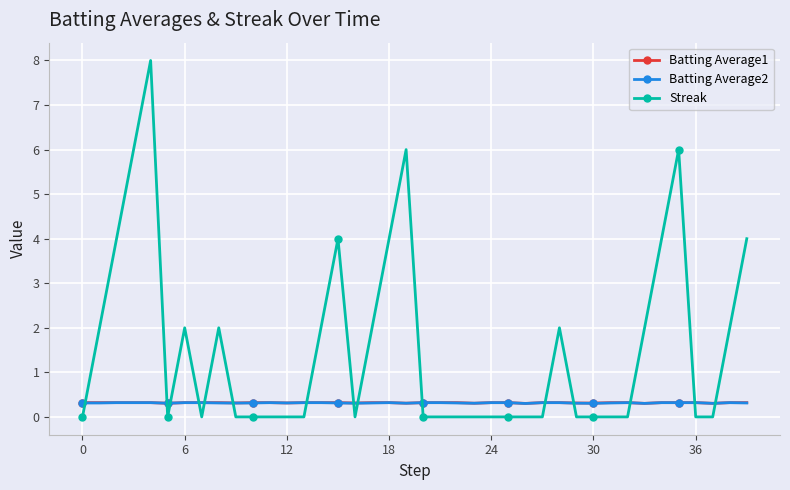

What is the value of the Batting Average1 point at the 40th from the left?

0.3